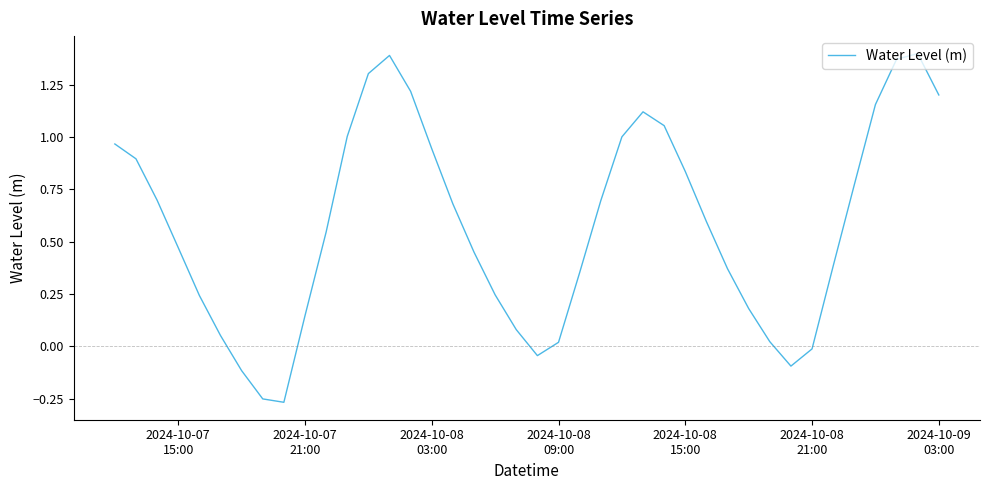

True or false: the data has more than 0 interior local peaks.

True